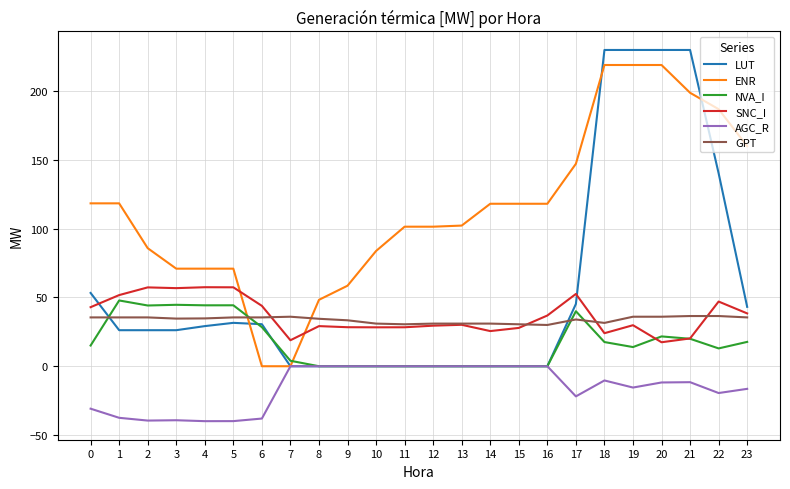

Is the value of SNC_I at 11 greater than the value of NVA_I at 8?

Yes